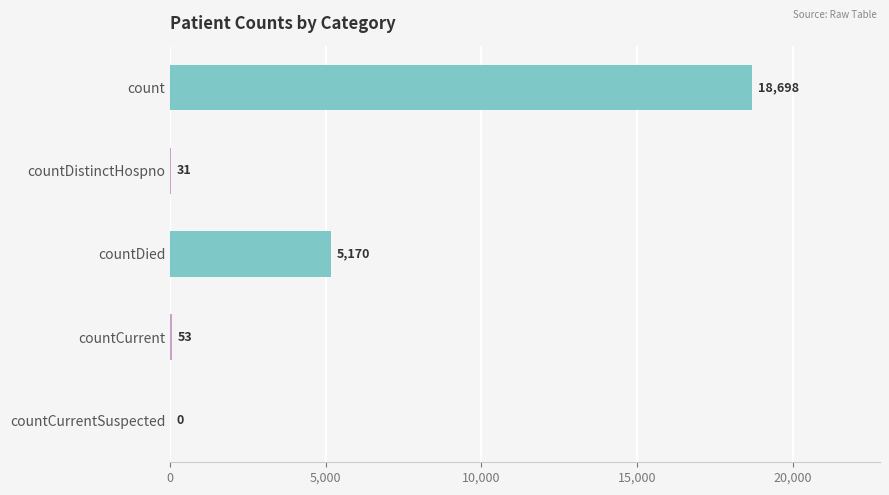

What is the sum of all values?

23952